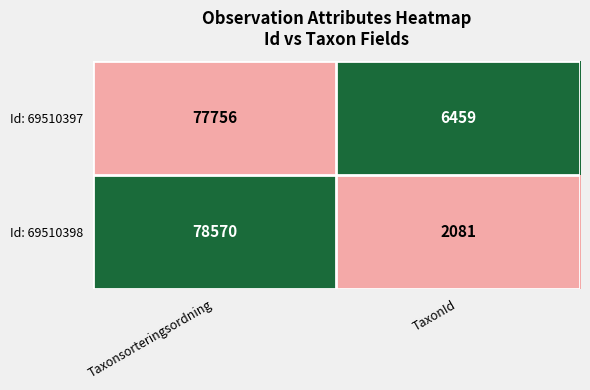

True or false: Id: 69510398 has a value of 78570 at Taxonsorteringsordning.

True